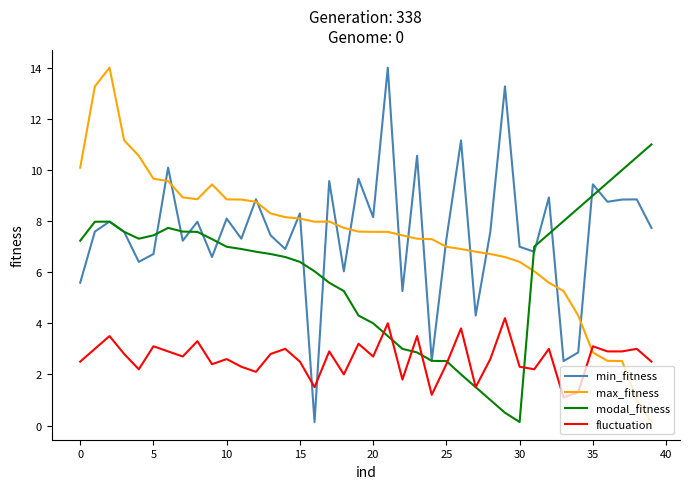

What is the maximum value for max_fitness?

14.0